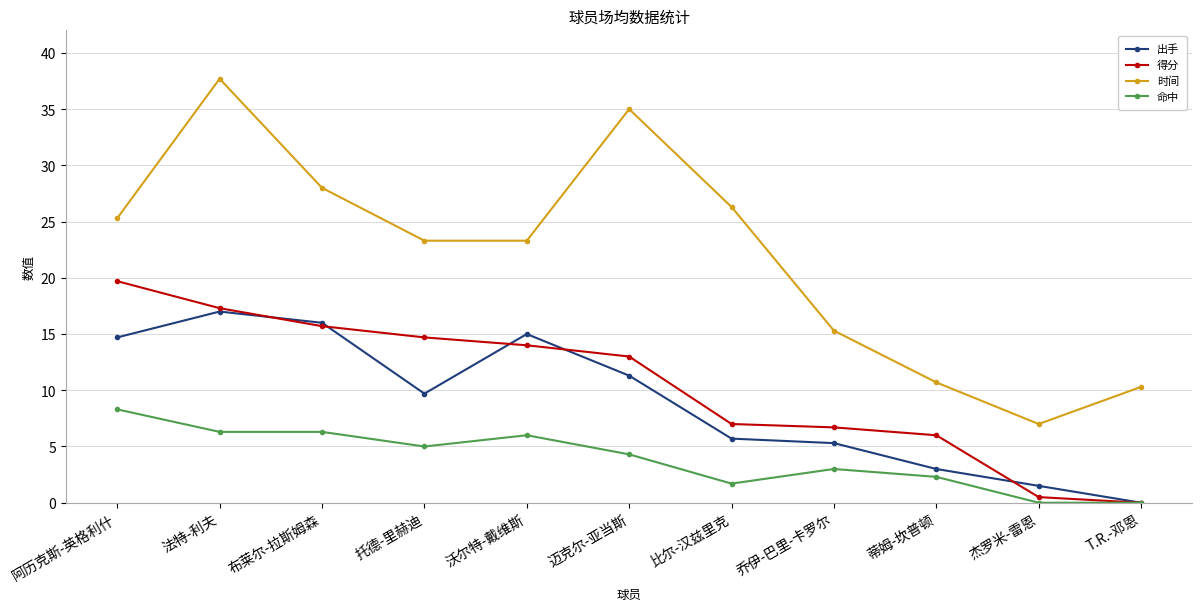

List the series in order of their peak value, lowest first.

命中, 出手, 得分, 时间